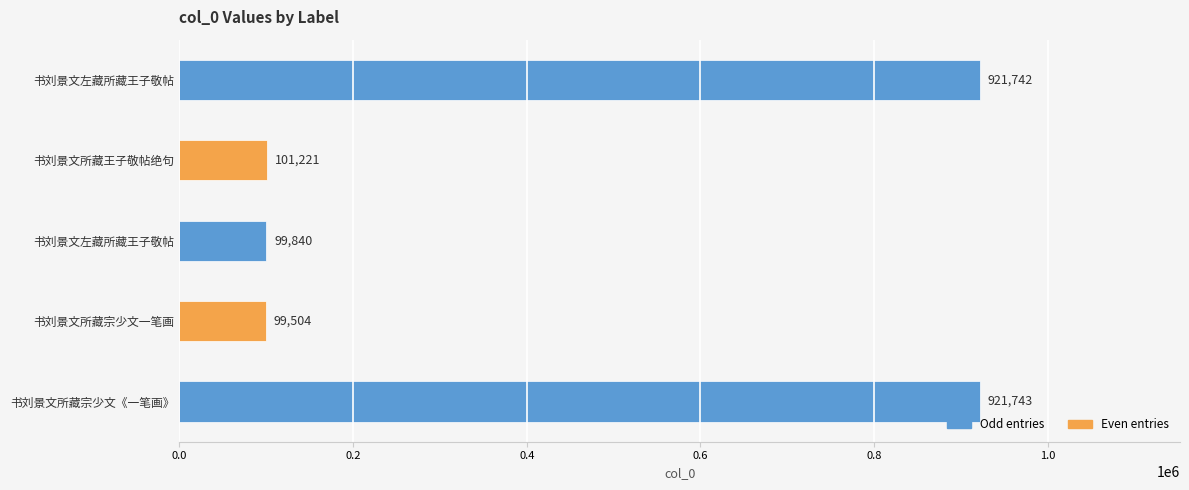

How many distinct data groups are displayed?

1